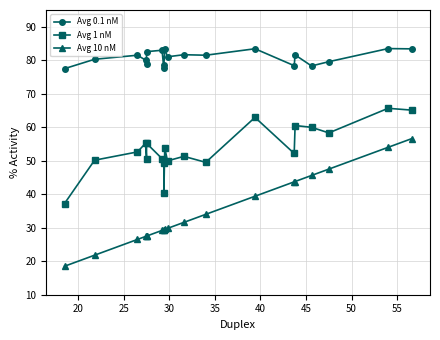

What is the average value of the Avg 10 nM series?

34.6